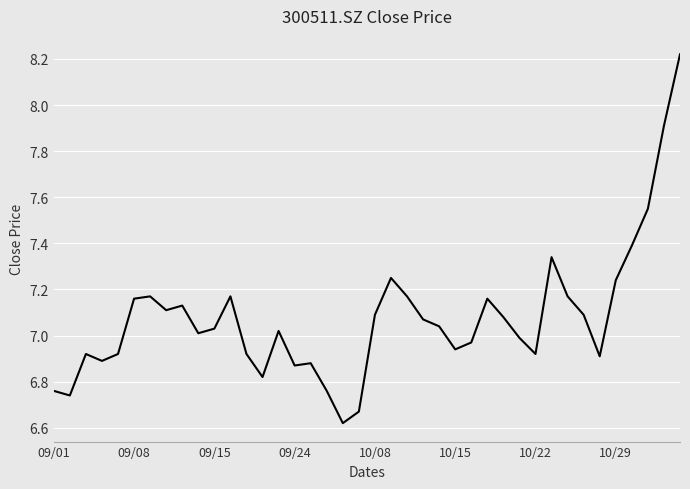

What is the difference between the maximum and minimum values?

1.6